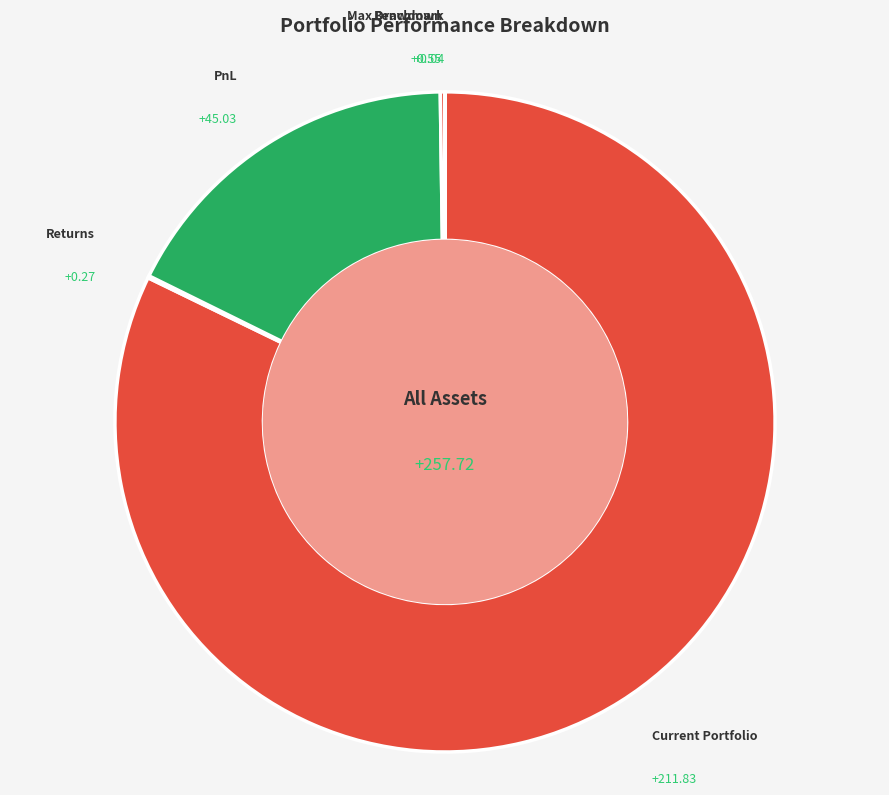

Is there a majority slice in this chart?

Yes